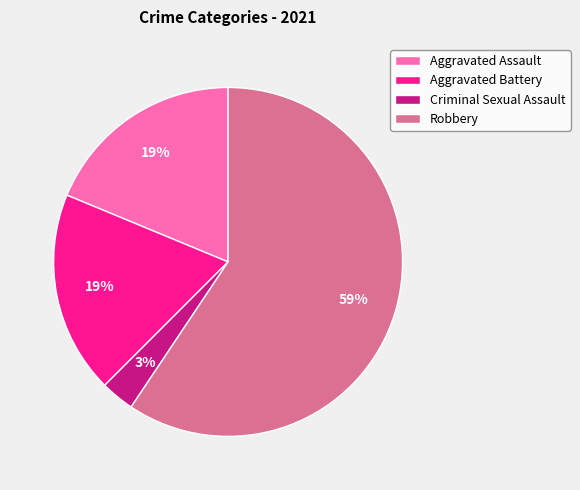

Do Aggravated Assault and Robbery together represent more than half of the pie?

Yes